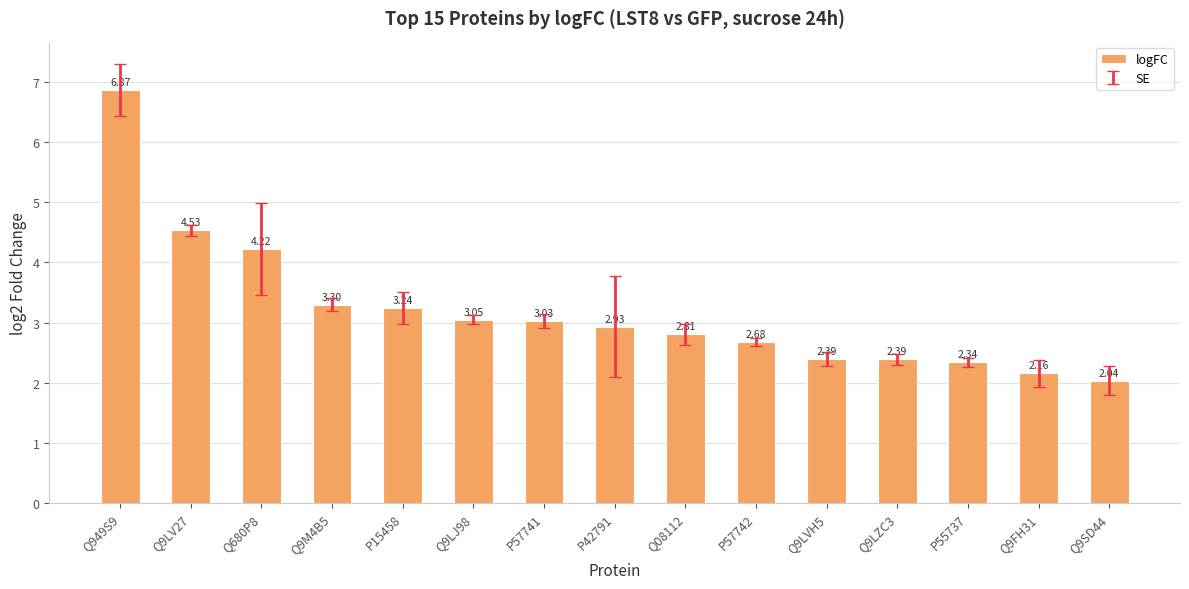

At which category does the chart reach its minimum across all series?

Q9SD44